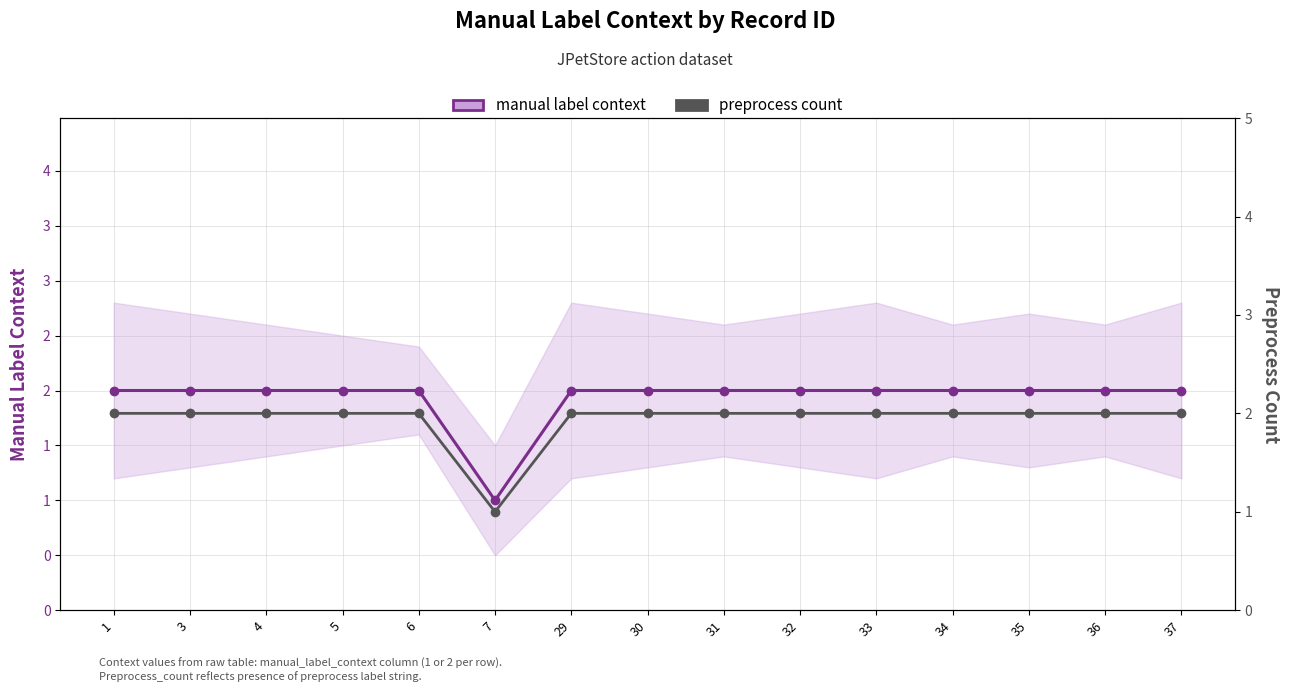

At which label does preprocess count reach its minimum?

7